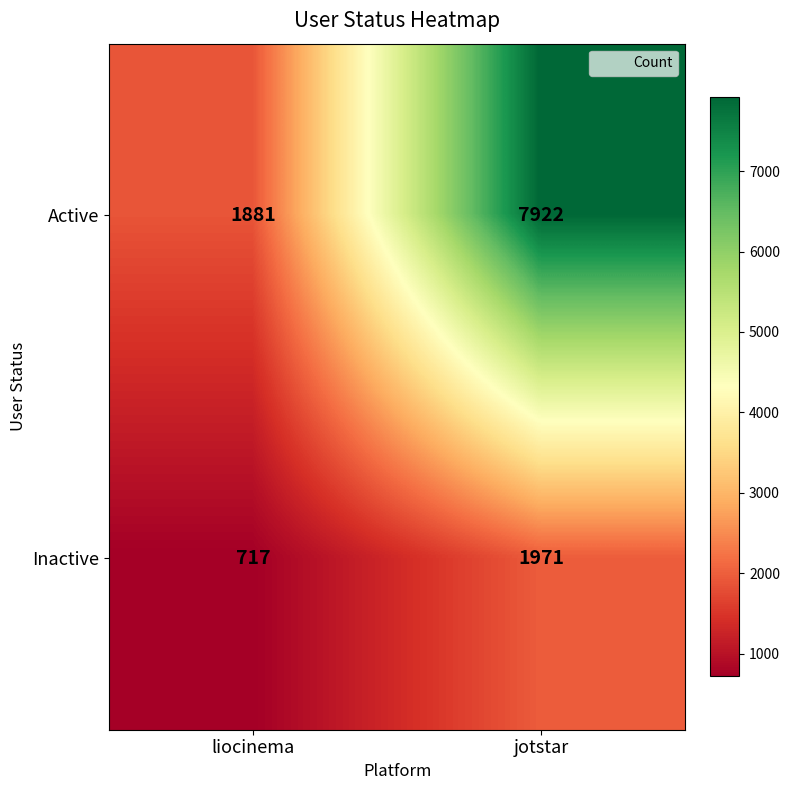

Rank the series by their average value, from lowest to highest.

Inactive, Active